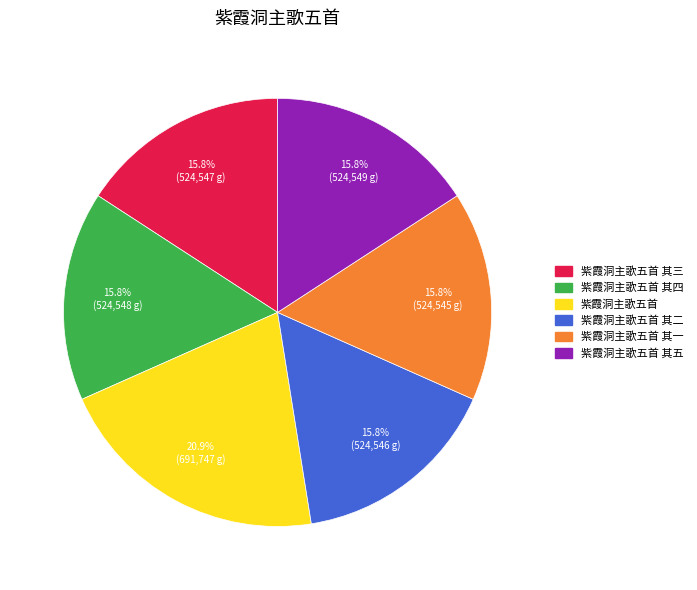

Is there any slice that represents more than half of the pie?

No